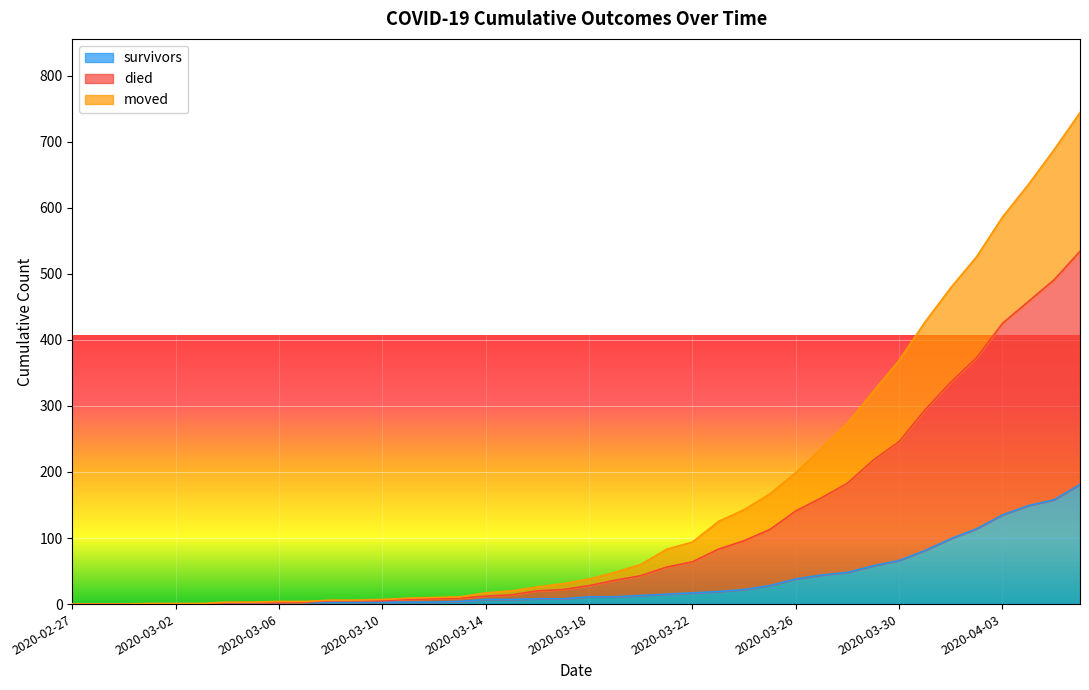

What is the maximum value for survivors?

181